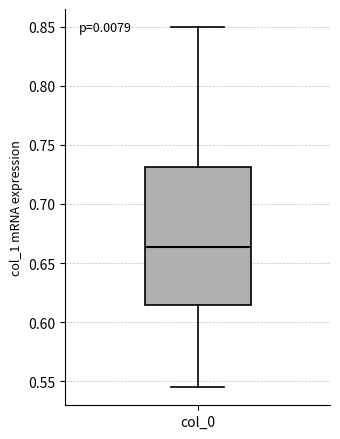

Transcribe this box plot: give where the median line is, the range the box spans, and where the two whiskers end, as read against the y-axis. The values are not printed on the chart, so give them approximately, as read against the axis.

median 0.665, box 0.615 to 0.730, whiskers 0.545 to 0.850